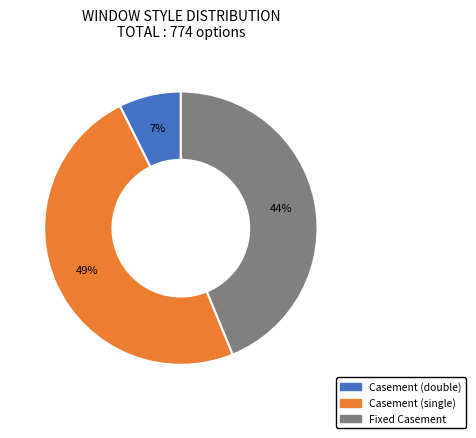

To the nearest percent, what is the average slice percentage?

33%